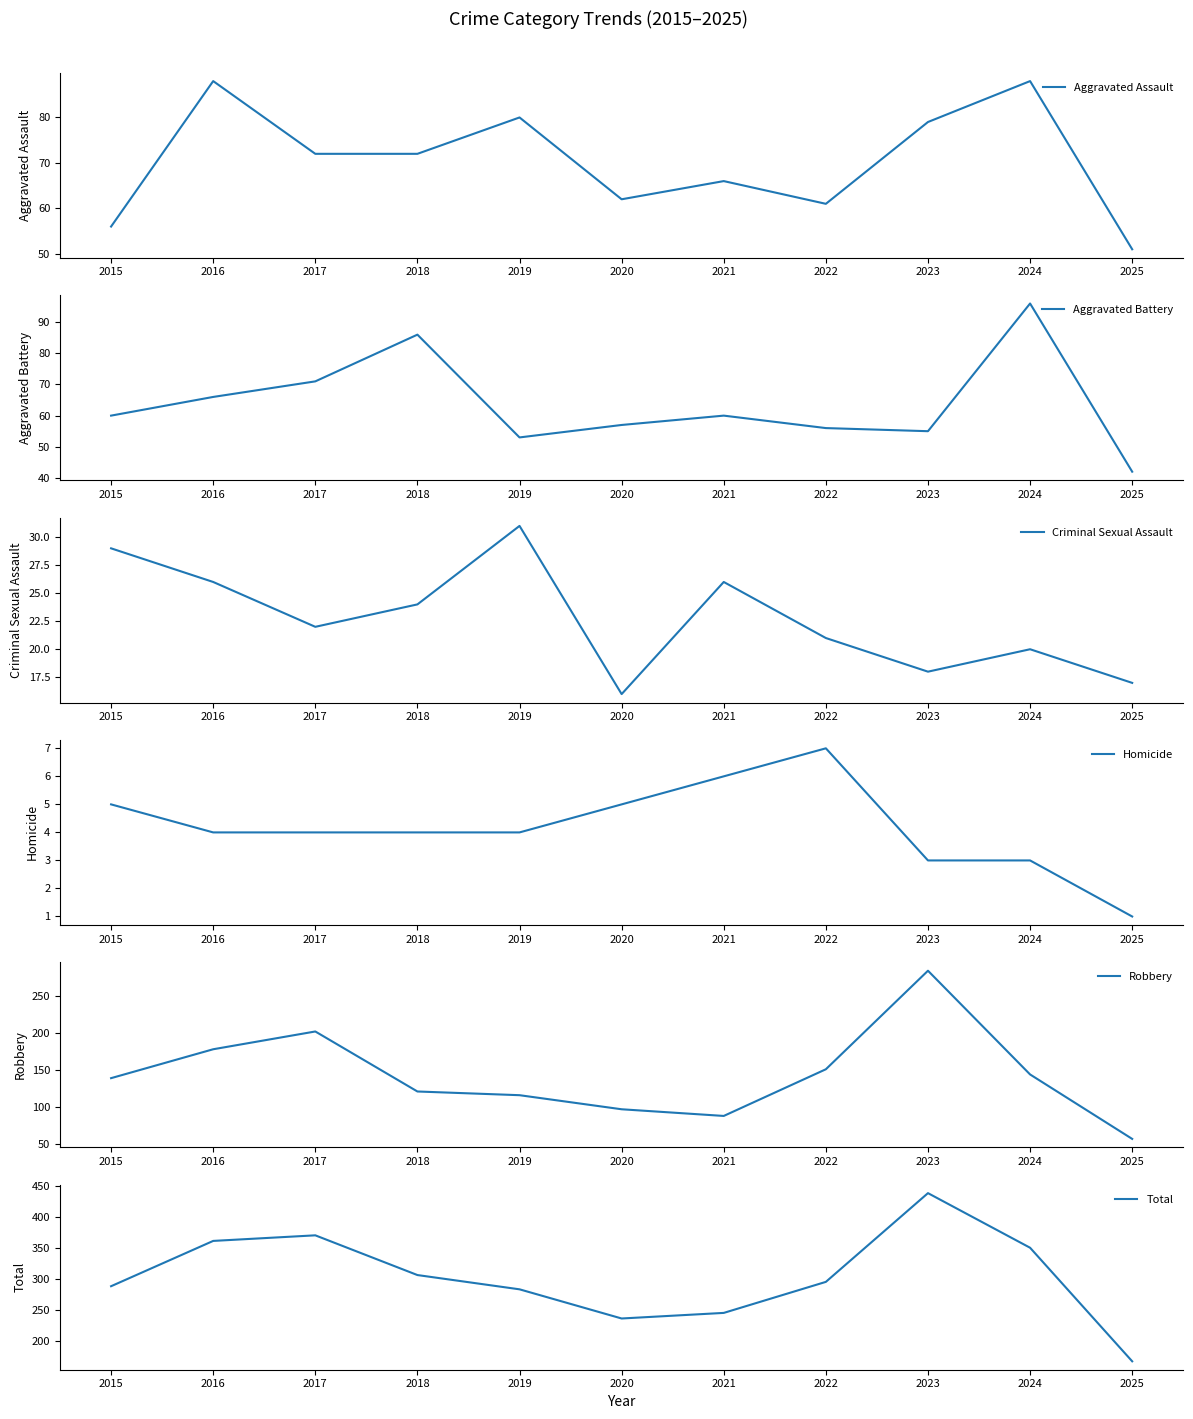

Rank the series at 2015 from highest to lowest value.

Total, Robbery, Aggravated Battery, Aggravated Assault, Criminal Sexual Assault, Homicide